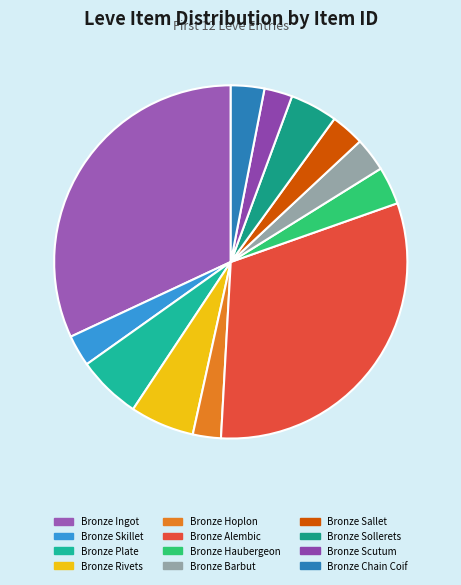

Rank the categories by value from lowest to highest.

Bronze Hoplon, Bronze Scutum, Bronze Skillet, Bronze Chain Coif, Bronze Sallet, Bronze Barbut, Bronze Haubergeon, Bronze Sollerets, Bronze Plate, Bronze Rivets, Bronze Alembic, Bronze Ingot